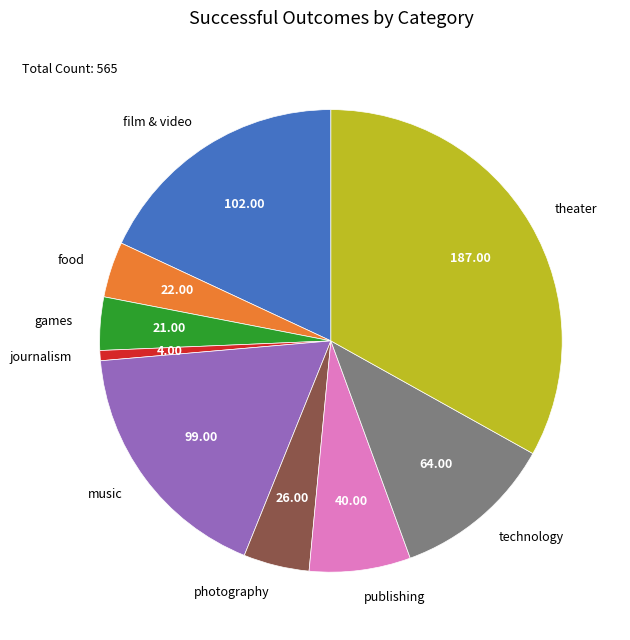

Does any single category account for the majority?

No